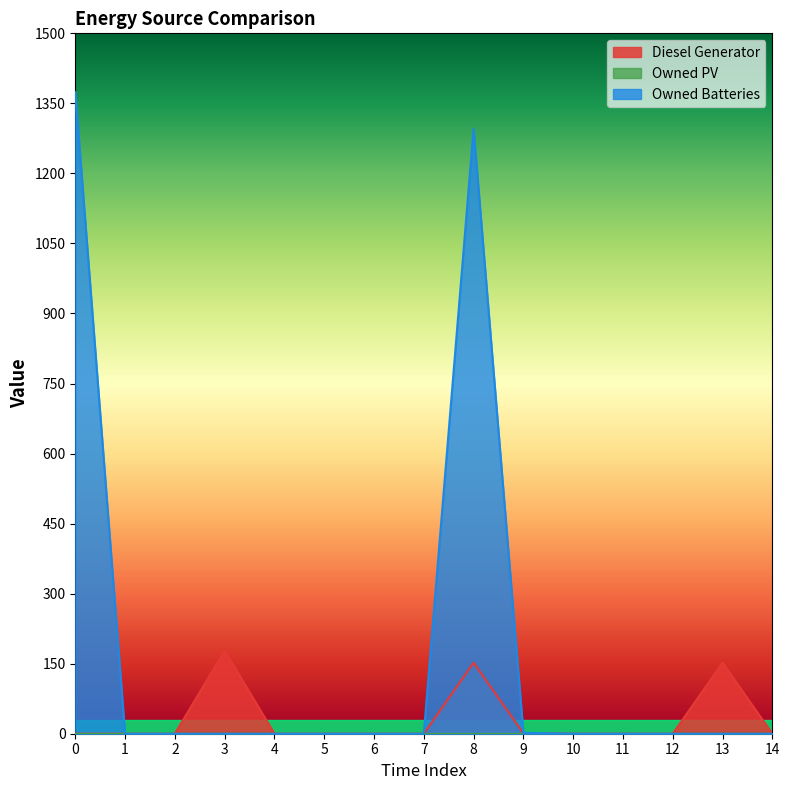

Between 3 and 14, which is larger?

3